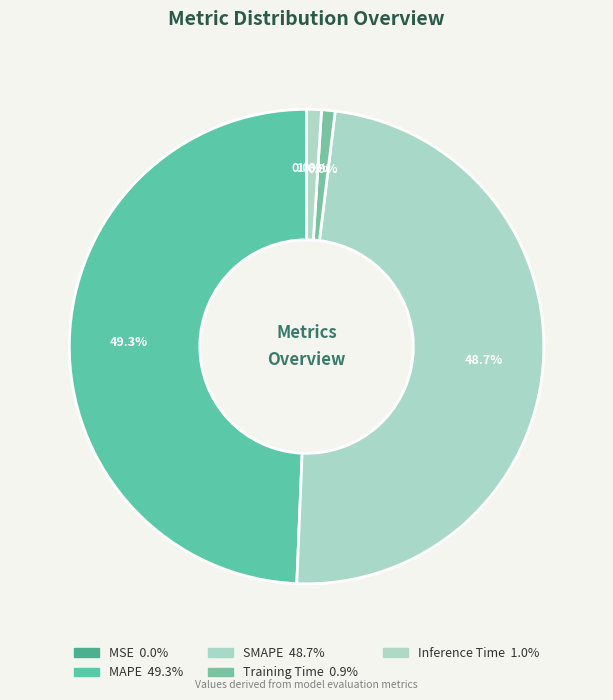

What percentage is NOT represented by MAPE?

50.7%